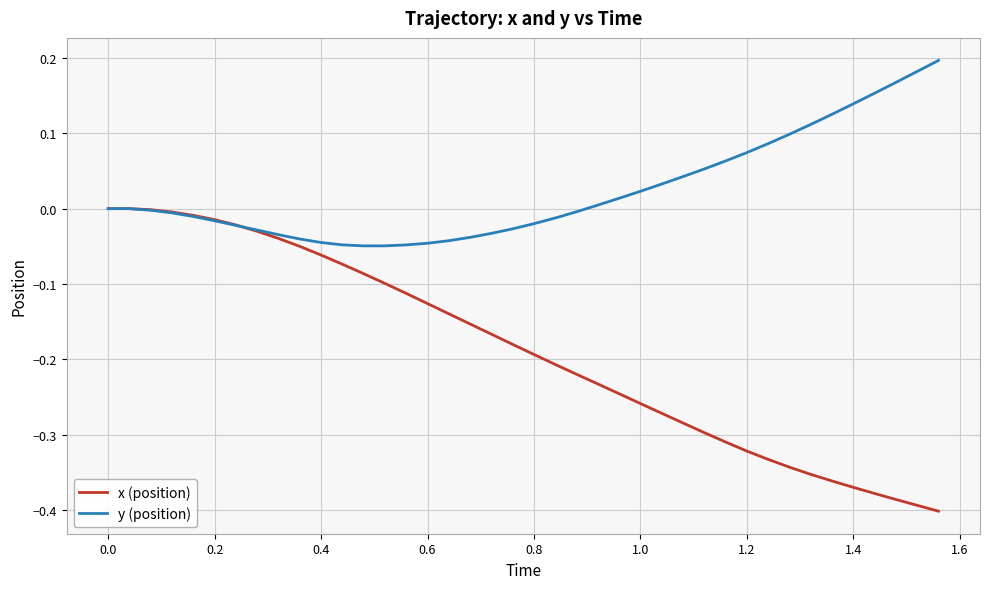

What are all the series names shown in the legend?

x (position), y (position)